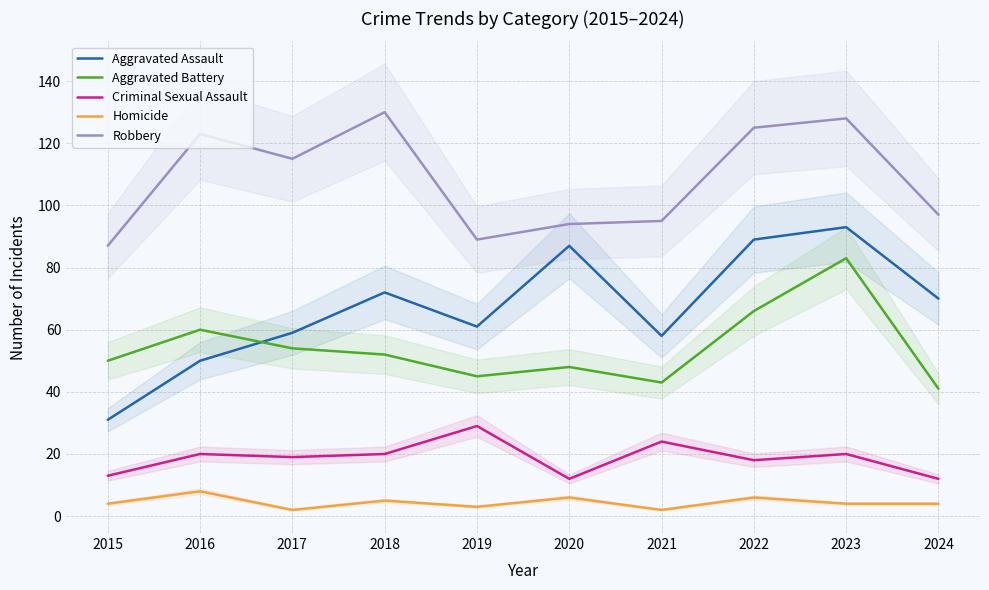

Where does the Homicide series first go above 4?

2016